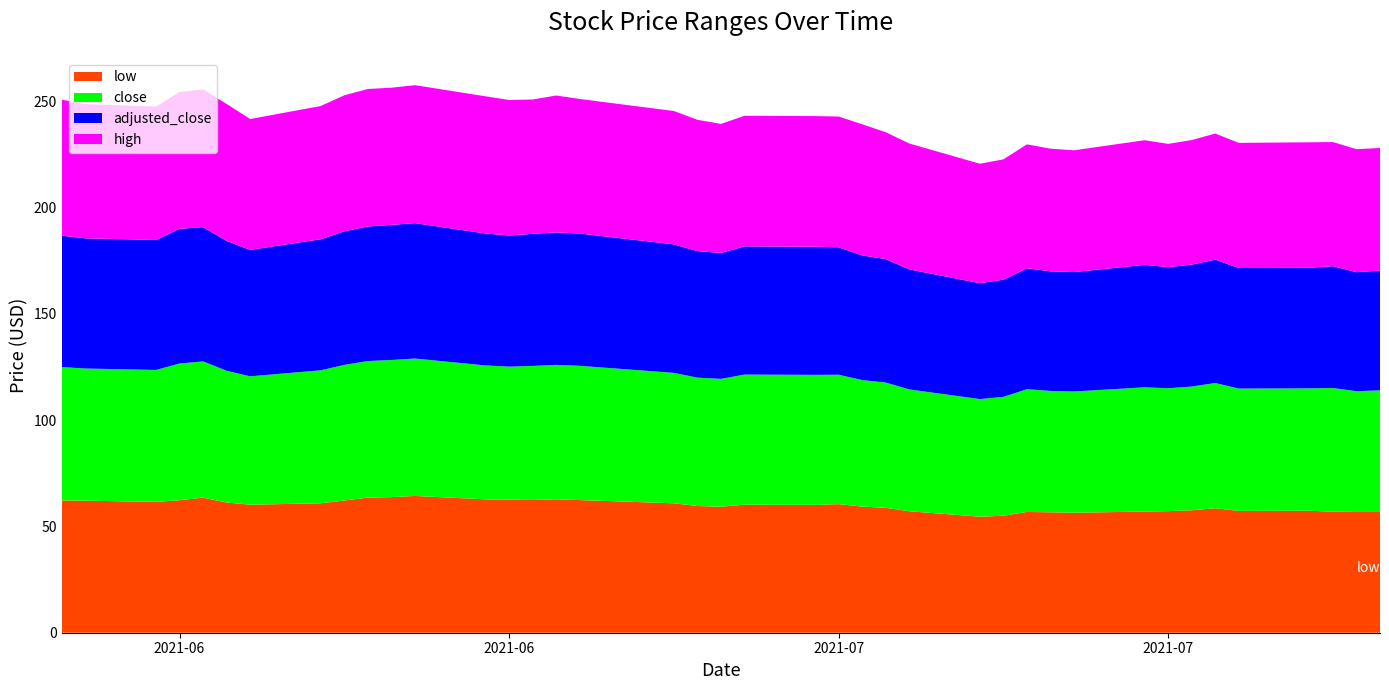

Reading left to right, list all the values displayed in this chart.

low: 2021-06-10=62.2	2021-06-11=62.1	2021-06-14=61.6	2021-06-15=62.4	2021-06-16=63.6	2021-06-17=61.3	2021-06-18=60.2	2021-06-21=60.9	2021-06-22=62.2	2021-06-23=63.6	2021-06-24=63.8	2021-06-25=64.4	2021-06-28=62.8	2021-06-29=62.6	2021-06-30=62.5	2021-07-01=62.8	2021-07-02=62.4	2021-07-06=60.9	2021-07-07=59.6	2021-07-08=59.3	2021-07-09=60.2	2021-07-12=60.2	2021-07-13=60.5	2021-07-14=59.4	2021-07-15=58.8	2021-07-16=57.1	2021-07-19=54.6	2021-07-20=55.0	2021-07-21=56.8	2021-07-22=56.7	2021-07-23=56.5	2021-07-26=57.0	2021-07-27=57.2	2021-07-28=57.6	2021-07-29=58.6	2021-07-30=57.3	2021-08-02=57.4	2021-08-03=56.9	2021-08-04=56.8	2021-08-05=56.8
close: 2021-06-10=62.8	2021-06-11=62.2	2021-06-14=62.1	2021-06-15=64.3	2021-06-16=64.1	2021-06-17=62.0	2021-06-18=60.4	2021-06-21=62.6	2021-06-22=63.8	2021-06-23=64.3	2021-06-24=64.5	2021-06-25=64.7	2021-06-28=63.0	2021-06-29=62.6	2021-06-30=63.1	2021-07-01=63.3	2021-07-02=63.2	2021-07-06=61.4	2021-07-07=60.4	2021-07-08=60.1	2021-07-09=61.2	2021-07-12=61.2	2021-07-13=60.9	2021-07-14=59.5	2021-07-15=59.0	2021-07-16=57.3	2021-07-19=55.4	2021-07-20=56.0	2021-07-21=57.8	2021-07-22=57.1	2021-07-23=57.0	2021-07-26=58.5	2021-07-27=57.8	2021-07-28=58.2	2021-07-29=58.9	2021-07-30=57.6	2021-08-02=57.6	2021-08-03=58.2	2021-08-04=56.8	2021-08-05=57.2
adjusted_close: 2021-06-10=61.8	2021-06-11=61.2	2021-06-14=61.1	2021-06-15=63.4	2021-06-16=63.1	2021-06-17=61.1	2021-06-18=59.5	2021-06-21=61.7	2021-06-22=62.8	2021-06-23=63.3	2021-06-24=63.6	2021-06-25=63.7	2021-06-28=62.1	2021-06-29=61.7	2021-06-30=62.1	2021-07-01=62.3	2021-07-02=62.2	2021-07-06=60.5	2021-07-07=59.5	2021-07-08=59.2	2021-07-09=60.3	2021-07-12=60.3	2021-07-13=60.0	2021-07-14=58.6	2021-07-15=58.1	2021-07-16=56.5	2021-07-19=54.5	2021-07-20=55.1	2021-07-21=56.9	2021-07-22=56.3	2021-07-23=56.2	2021-07-26=57.6	2021-07-27=57.0	2021-07-28=57.4	2021-07-29=58.1	2021-07-30=56.7	2021-08-02=56.7	2021-08-03=57.3	2021-08-04=56.0	2021-08-05=56.3
high: 2021-06-10=64.0	2021-06-11=63.2	2021-06-14=62.8	2021-06-15=64.4	2021-06-16=64.8	2021-06-17=64.5	2021-06-18=61.5	2021-06-21=62.7	2021-06-22=64.0	2021-06-23=64.7	2021-06-24=64.6	2021-06-25=64.9	2021-06-28=64.6	2021-06-29=63.8	2021-06-30=63.2	2021-07-01=64.4	2021-07-02=63.3	2021-07-06=62.8	2021-07-07=61.8	2021-07-08=60.7	2021-07-09=61.5	2021-07-12=61.5	2021-07-13=61.5	2021-07-14=61.7	2021-07-15=59.7	2021-07-16=59.3	2021-07-19=56.2	2021-07-20=56.6	2021-07-21=58.3	2021-07-22=57.7	2021-07-23=57.3	2021-07-26=58.6	2021-07-27=58.0	2021-07-28=58.6	2021-07-29=59.3	2021-07-30=58.9	2021-08-02=59.1	2021-08-03=58.4	2021-08-04=57.9	2021-08-05=57.7